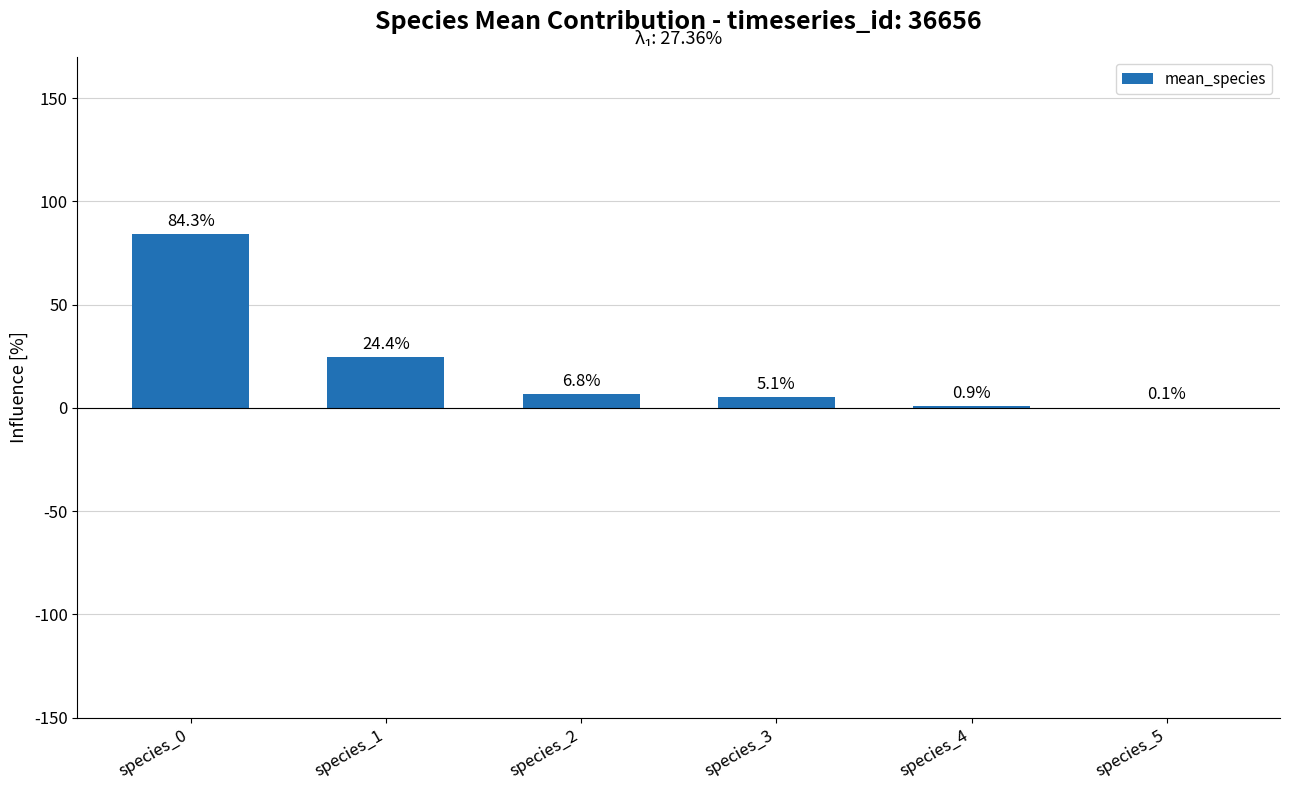

Where is the data nearest to the value 42?

species_1